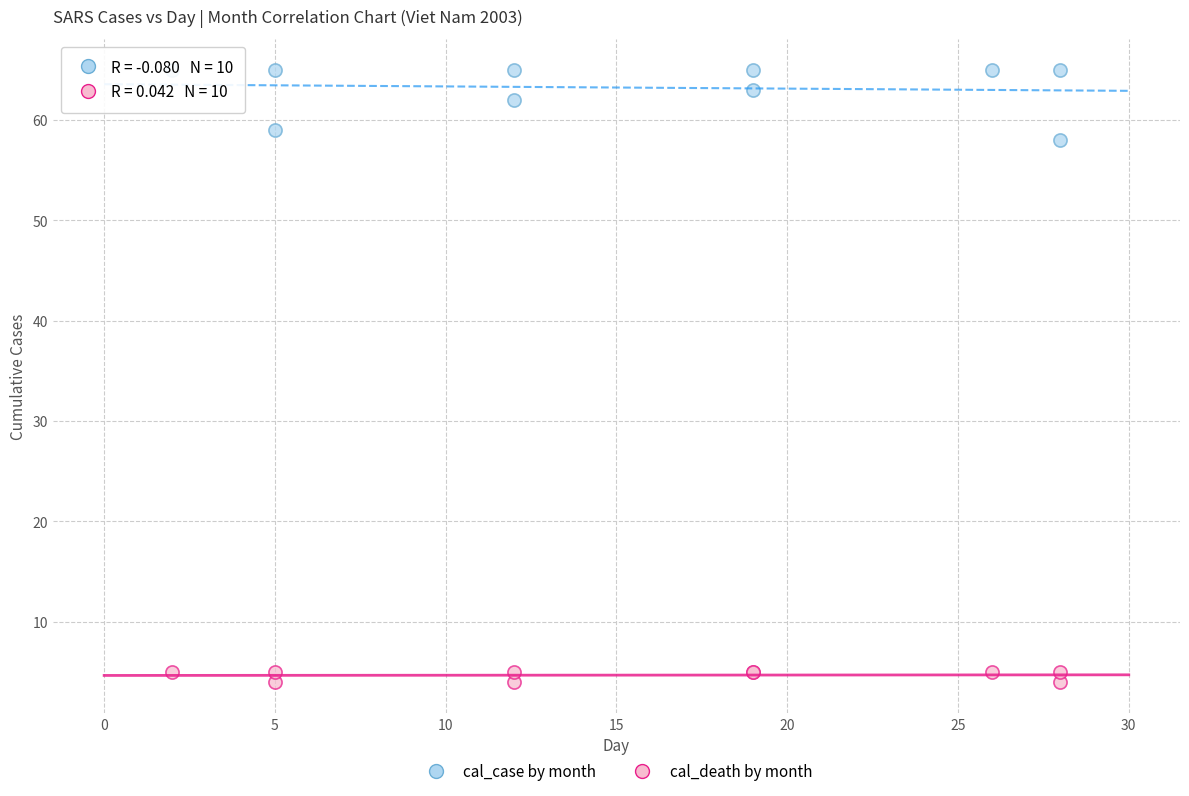

Which series reaches the maximum Y coordinate?

cal_case by month